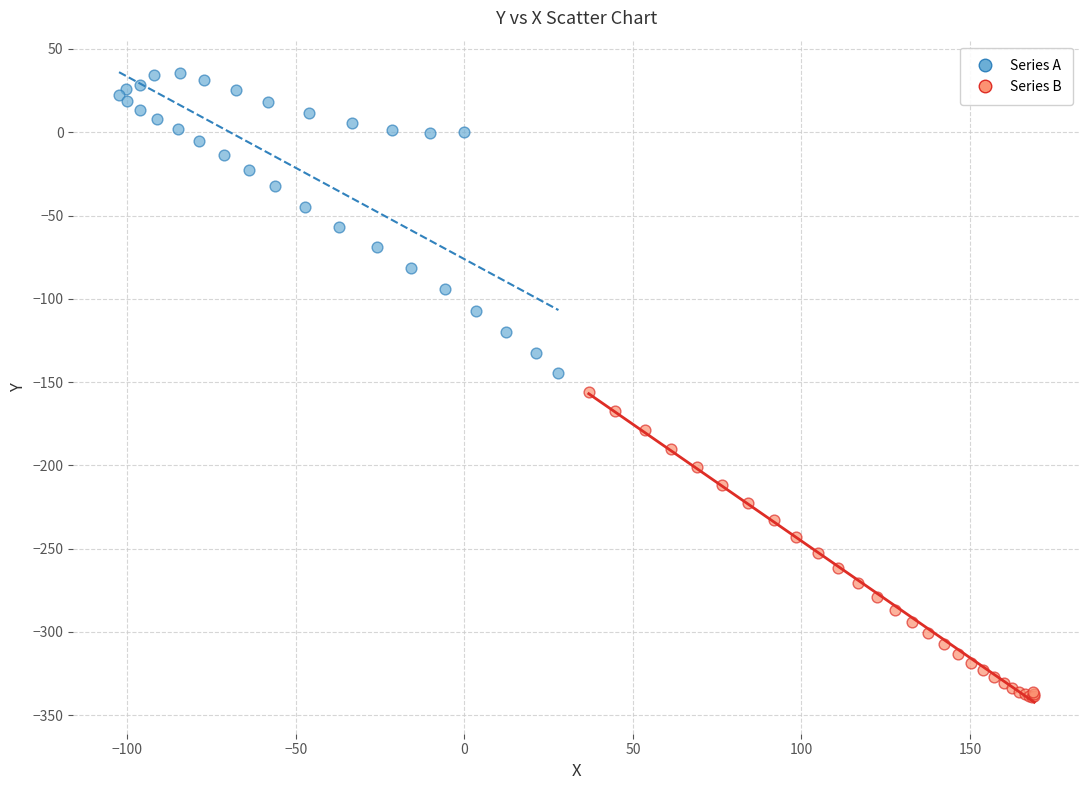

Which series reaches the minimum Y coordinate?

Series B